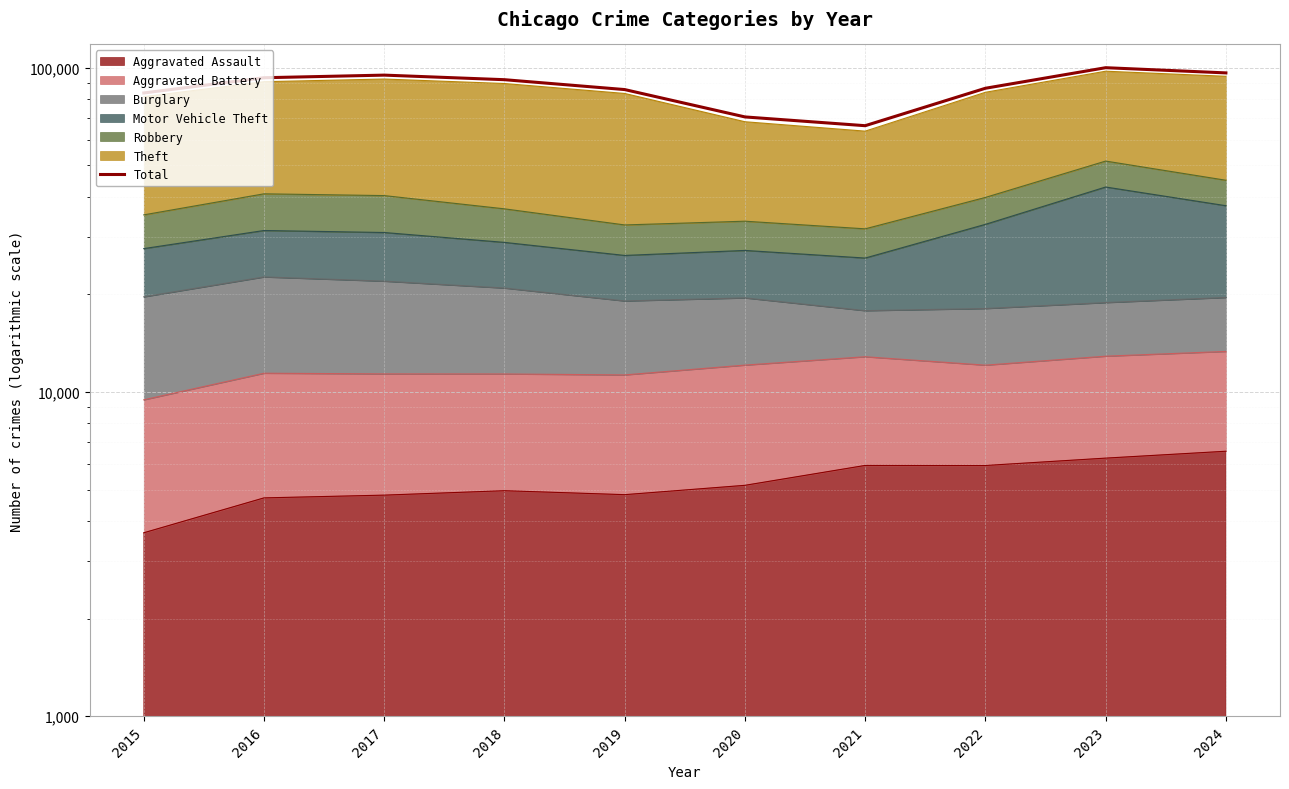

What is the difference between the maximum and minimum values?

33797